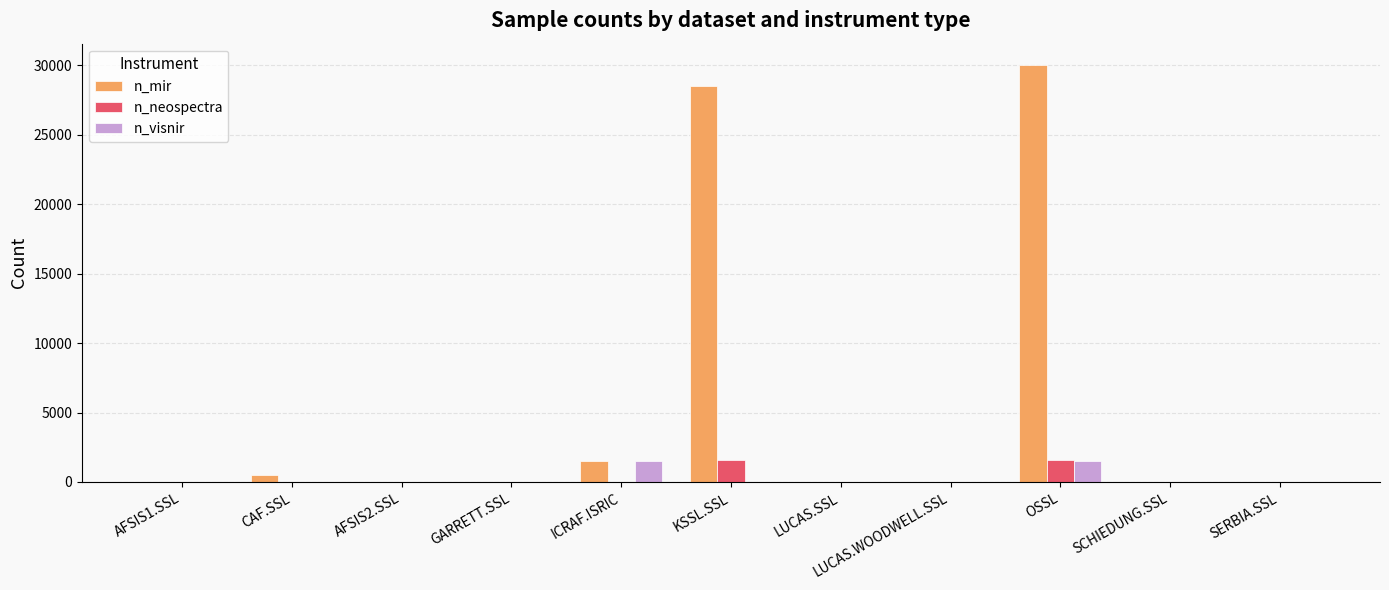

True or false: n_visnir has a value of 0 at LUCAS.WOODWELL.SSL.

True